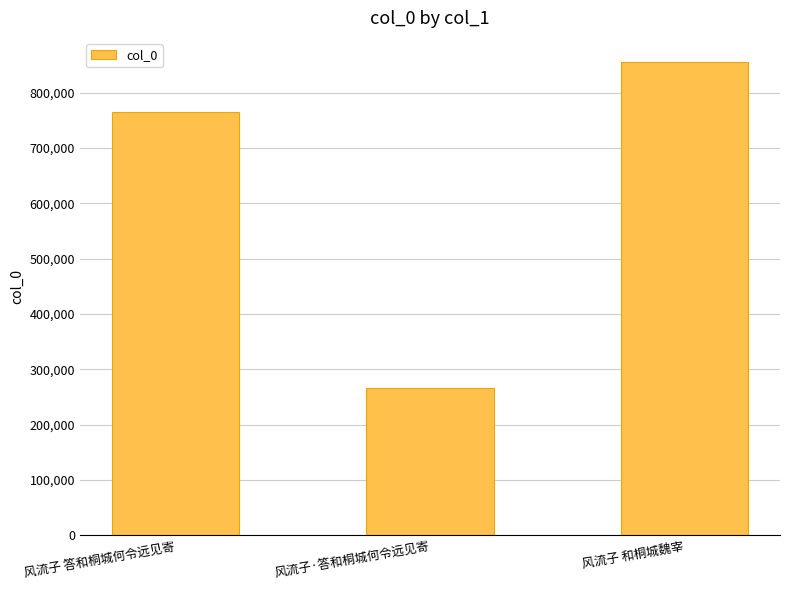

Is it true that the value at 风流子·答和桐城何令远见寄 is 265680?

True